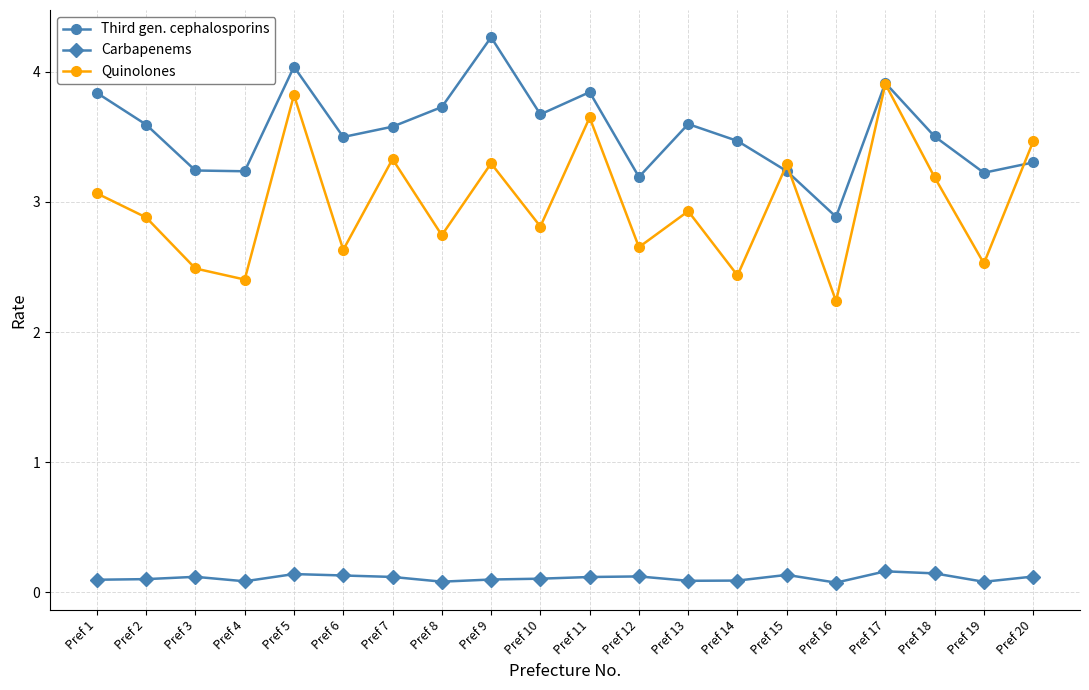

What is the average value of the Quinolones series?

3.0